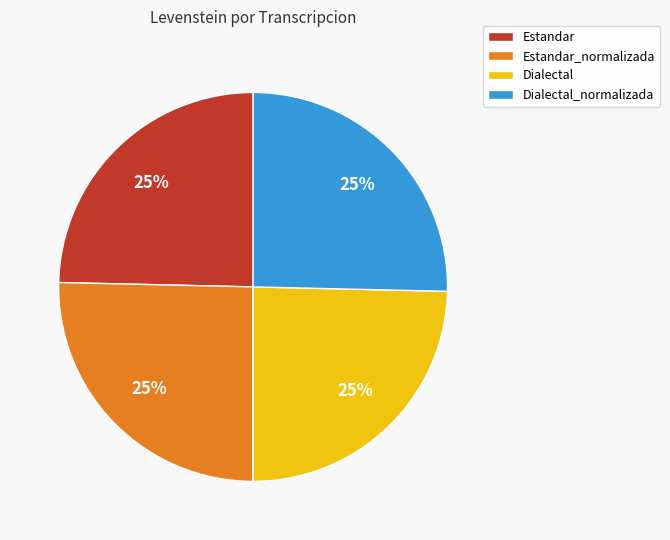

To the nearest percent, what is the average slice percentage?

25%